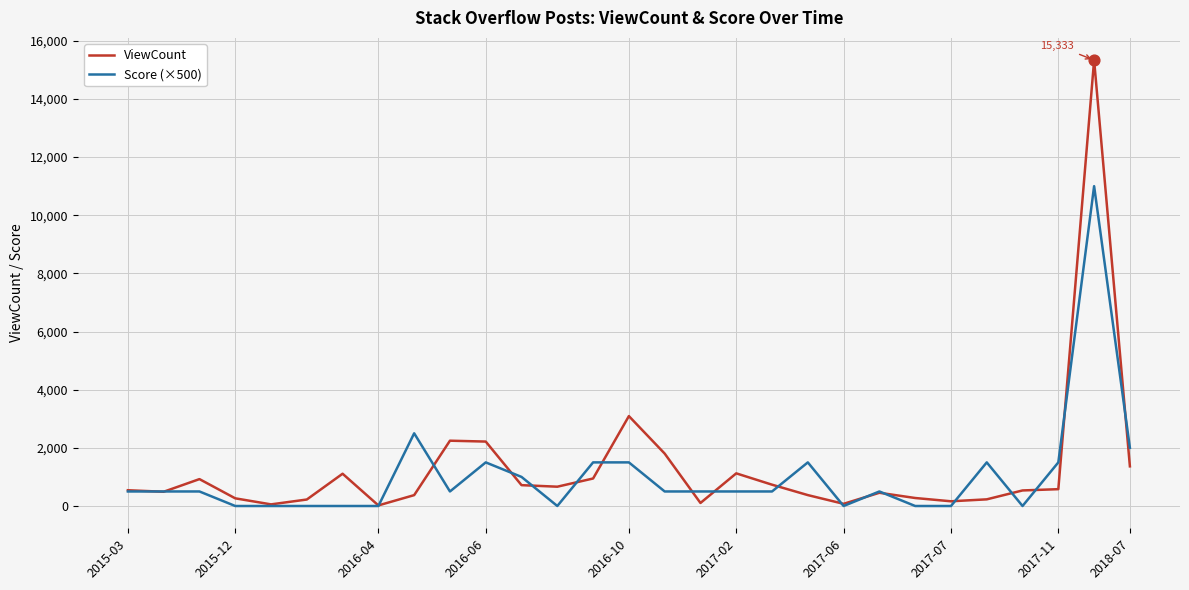

At how many categories does at least one series exceed 8797?

1